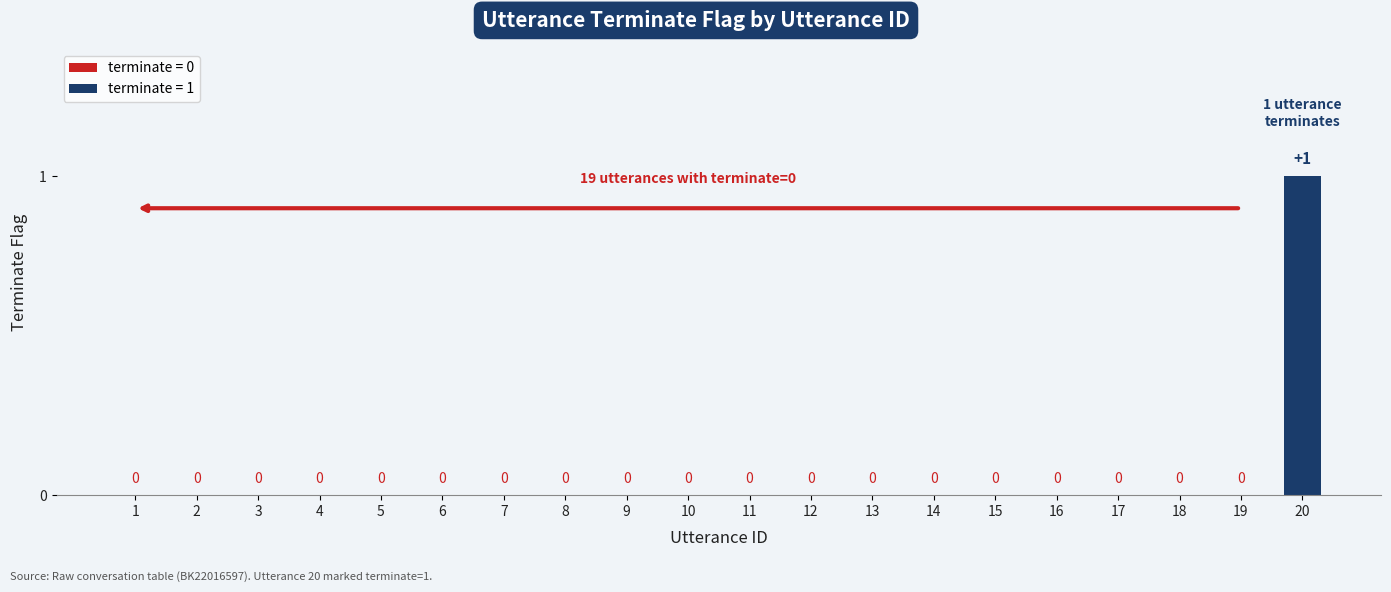

How many values are between 0 and 1?

20